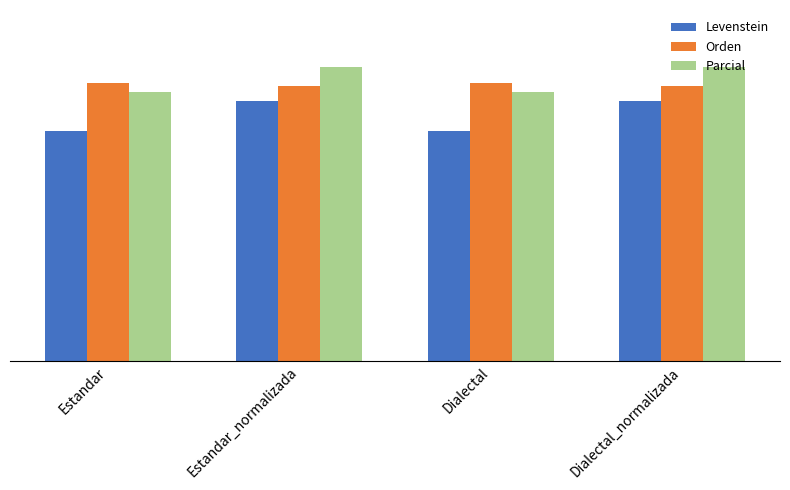

What is the label of the 1st bar from the left?

Estandar